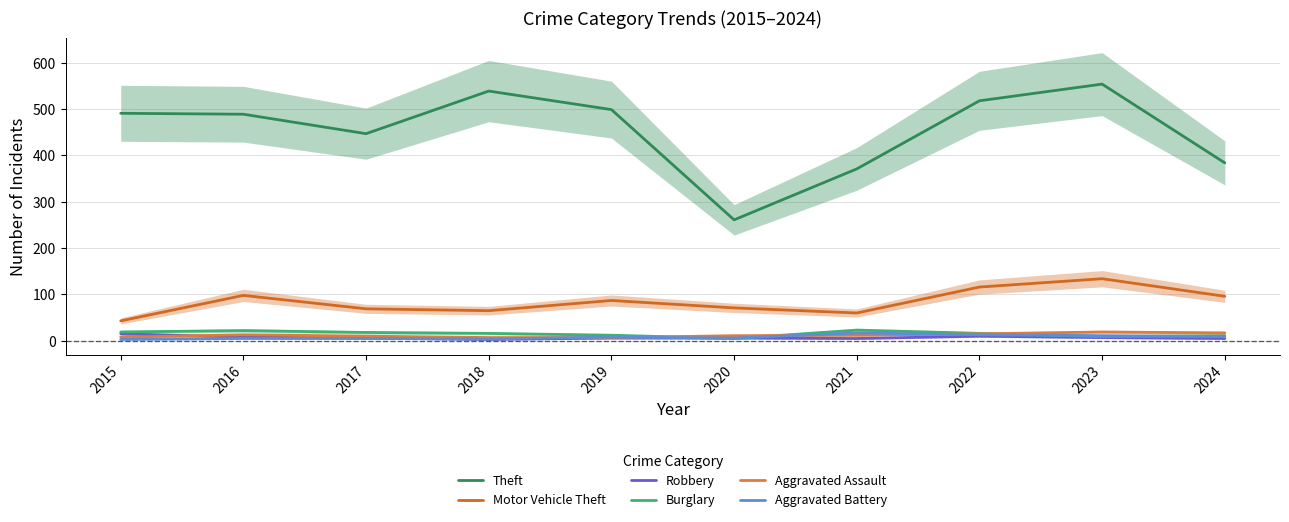

What is the average value of the Robbery series?

7